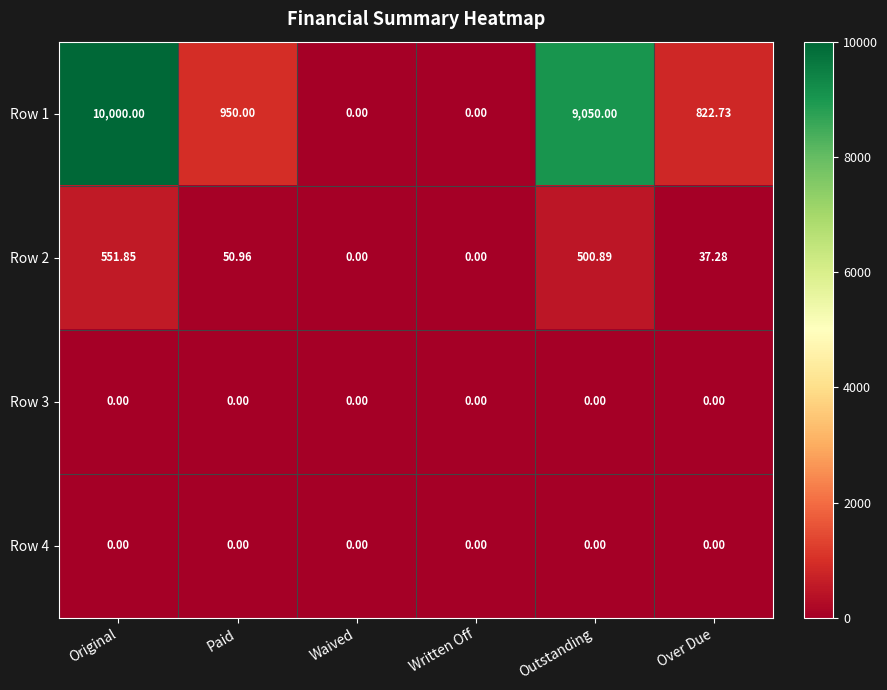

Which category has the highest value across all series?

Original